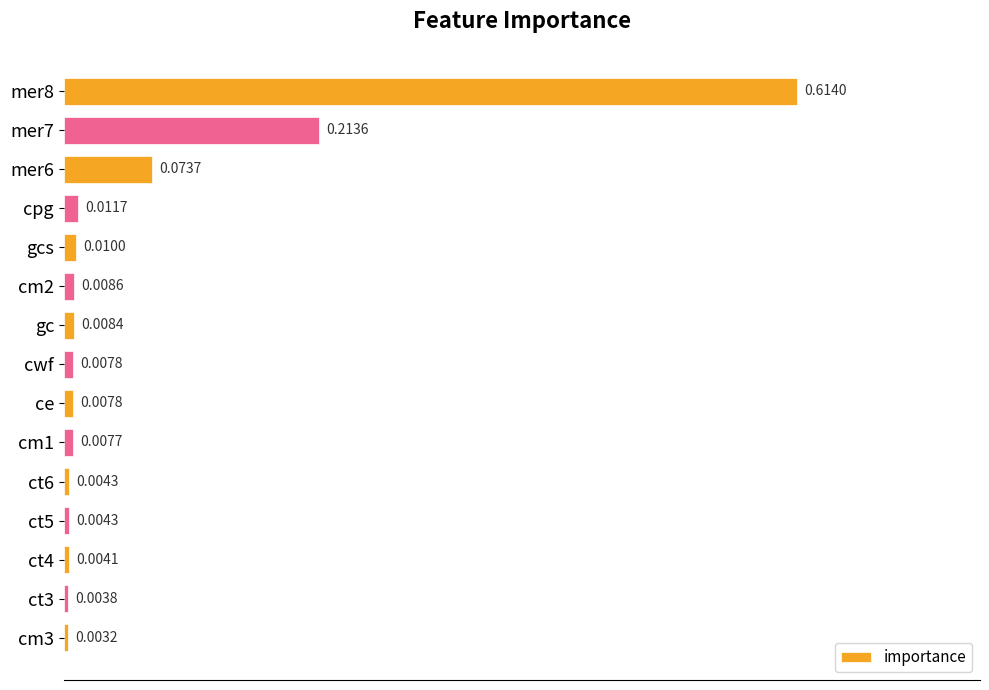

What is the change in value from mer8 to gcs?

-0.6